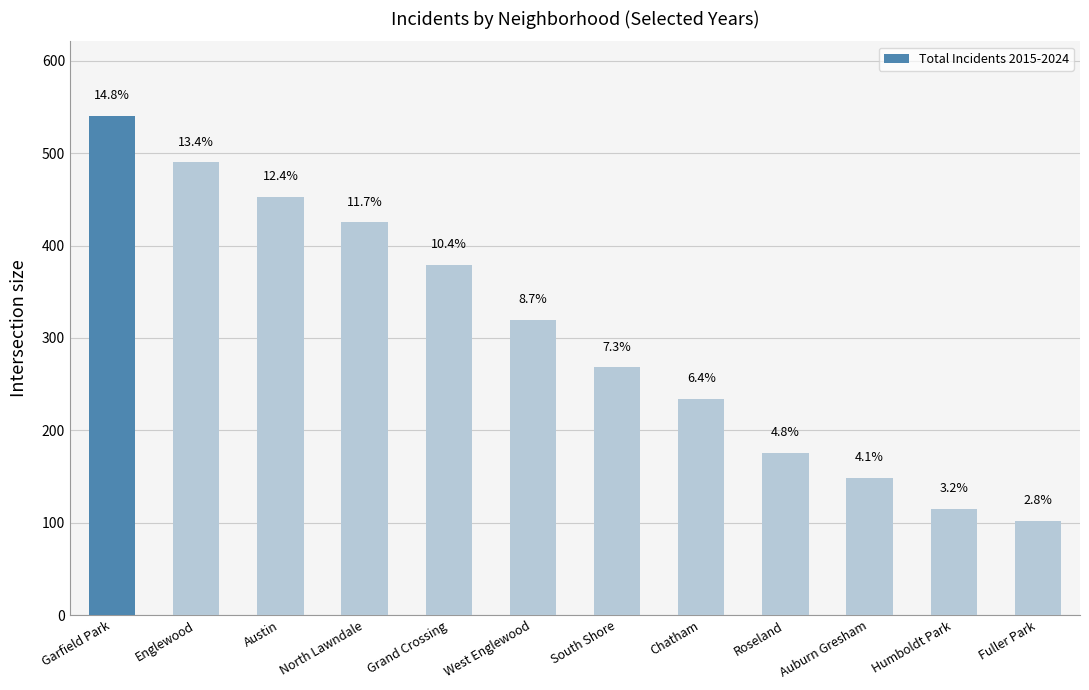

Does the chart contain any negative values?

No